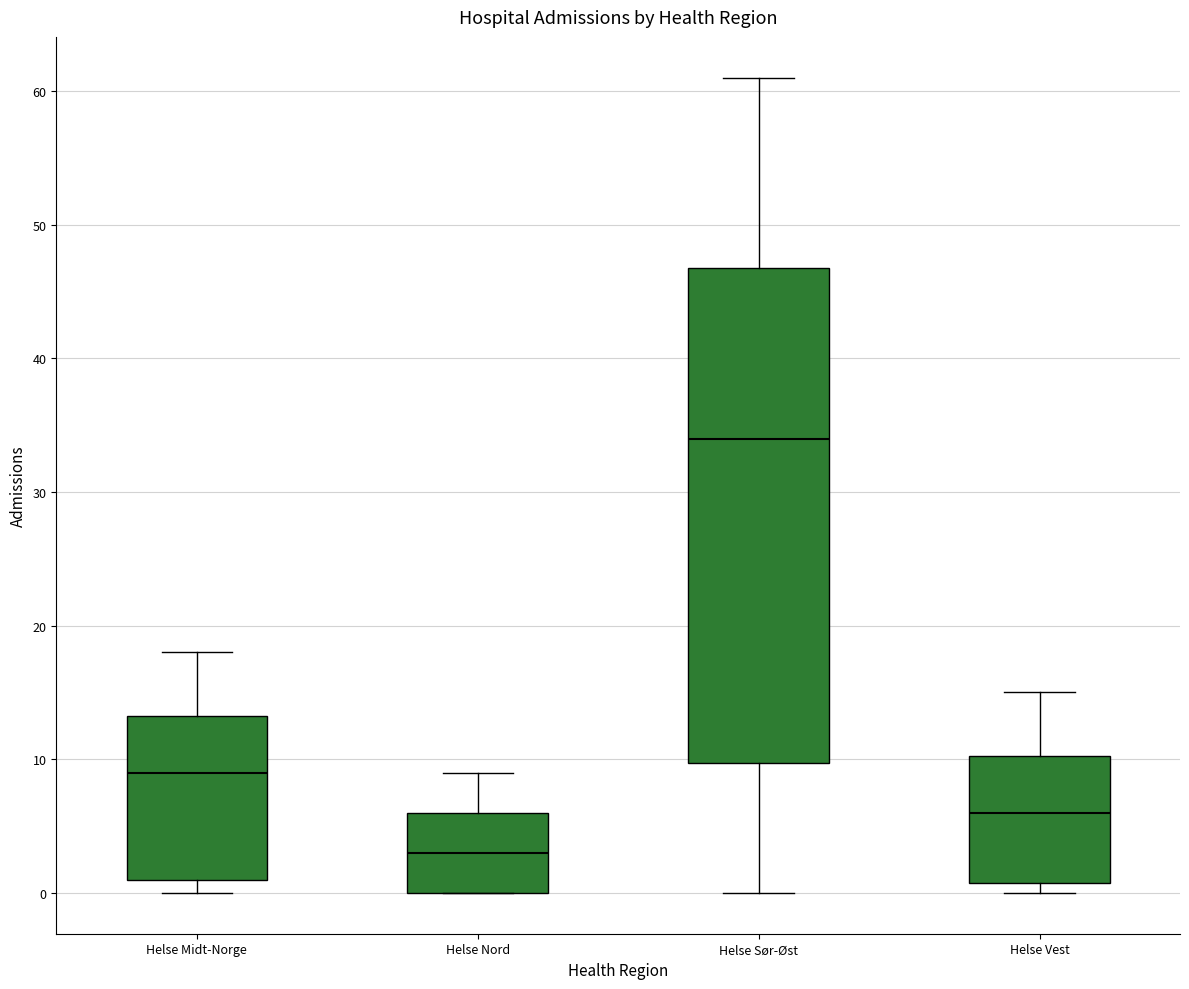

Reading left to right, read every box against the y-axis: the position of its median line, the range the box covers, and the ends of its whiskers. The values are not printed on the chart, so give them approximately, as read against the axis.

Helse Midt-Norge: median 9, box 1 to 13, whiskers 0 to 18
Helse Nord: median 3, box 0 to 6, whiskers 0 to 9
Helse Sør-Øst: median 34, box 10 to 47, whiskers 0 to 61
Helse Vest: median 6, box 1 to 10, whiskers 0 to 15